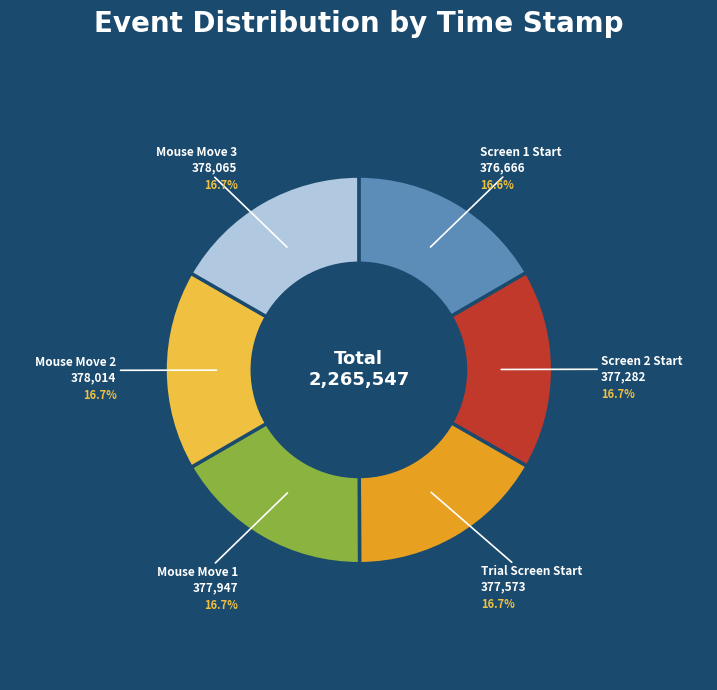

Is there a majority slice in this chart?

No